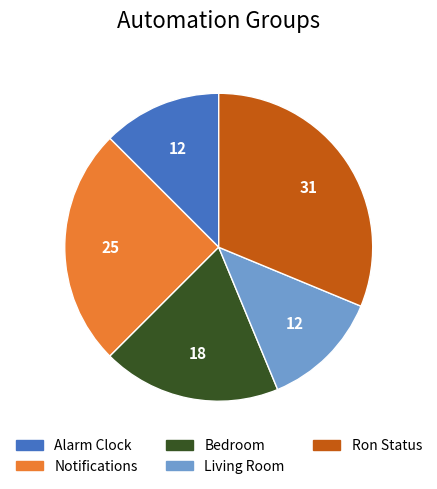

Is it true that Notifications is 18% of the pie?

False